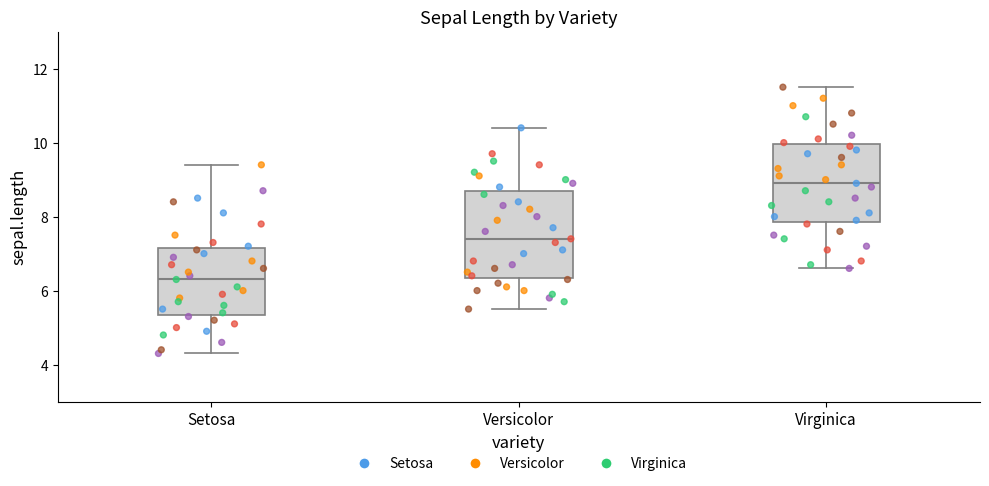

Which box has the lowest median line?

Setosa